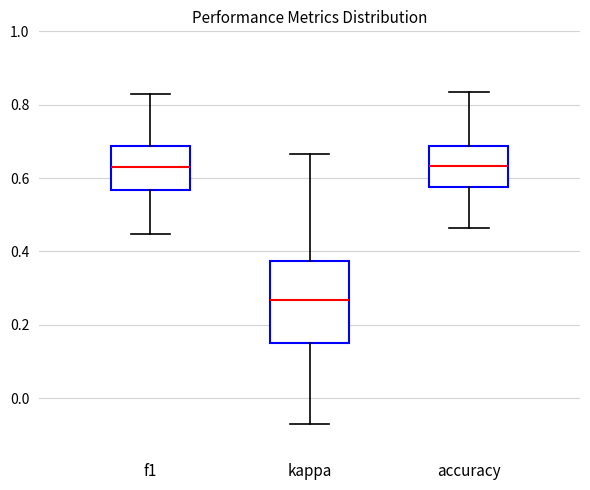

Reading left to right, transcribe this box plot: for each box, give where its median line is, the range the box spans, and where its two whiskers end, as read against the y-axis. The values are not printed on the chart, so give them approximately, as read against the axis.

f1: median 0.62, box 0.56 to 0.68, whiskers 0.44 to 0.82
kappa: median 0.26, box 0.16 to 0.38, whiskers -0.08 to 0.66
accuracy: median 0.64, box 0.58 to 0.68, whiskers 0.46 to 0.84